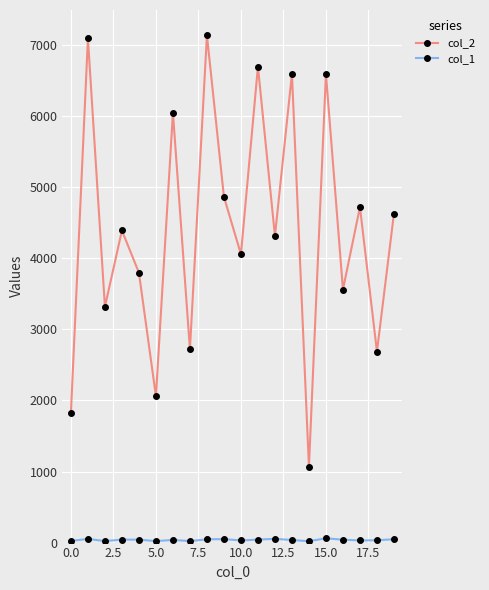

What is the maximum value shown in the chart?

7139